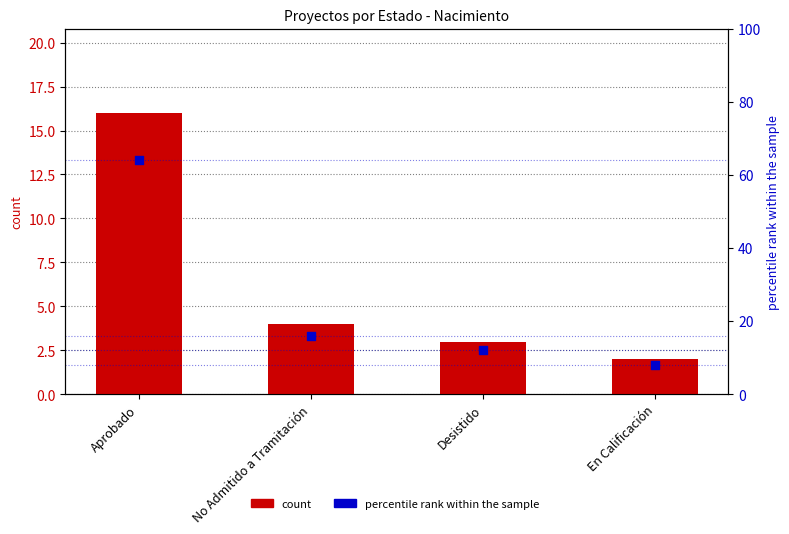

At which category is the sum across all series the highest?

Aprobado